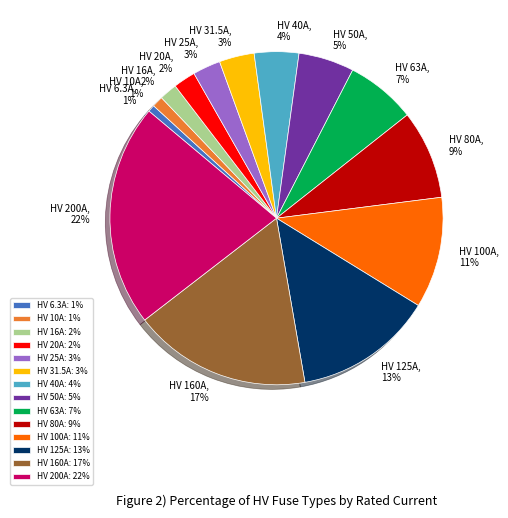

The HV 25A slice represents 3% of the pie. True or false?

True